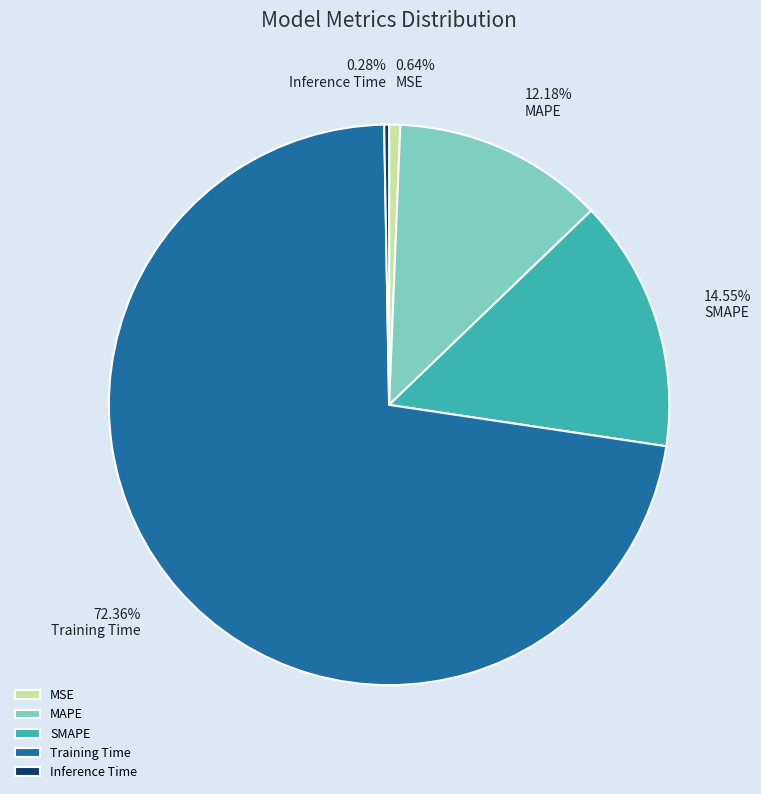

What percentage is the MAPE slice, to the nearest percent?

12%